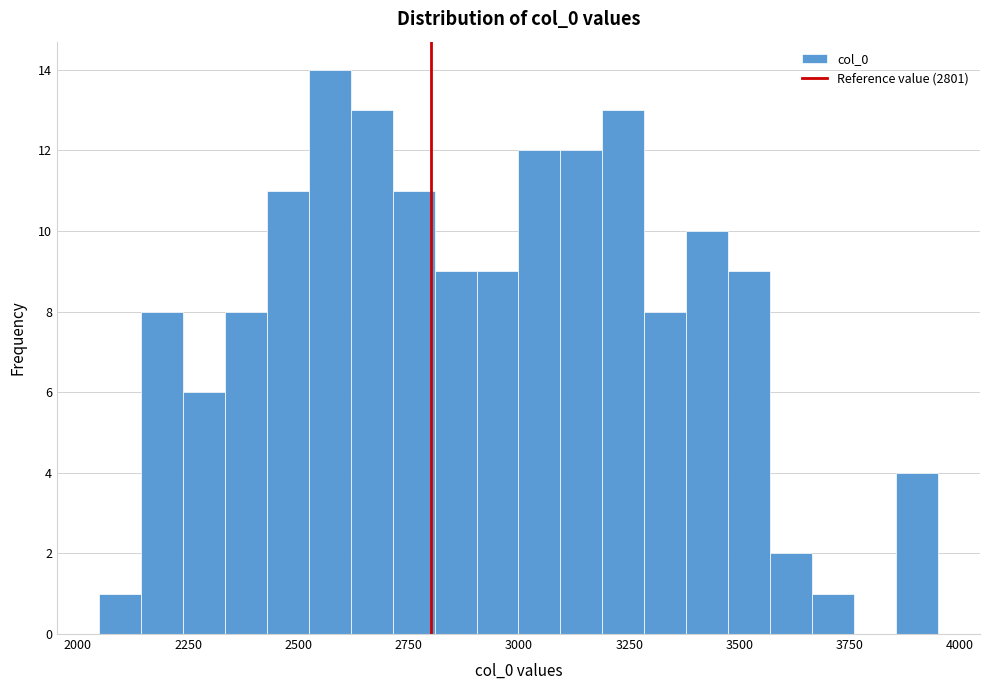

Read against the x-axis, roughly where is the centre of the tallest bar?

2550